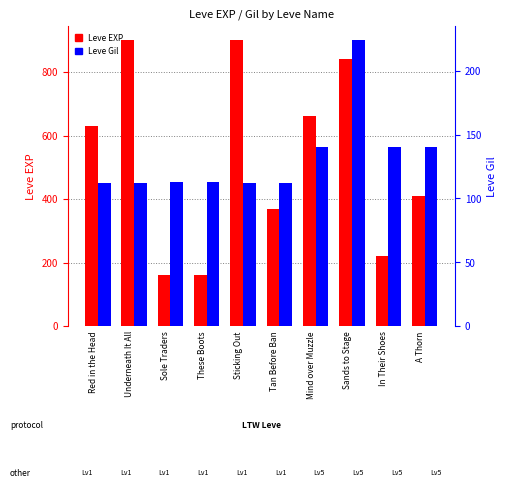

Are the bars horizontal?

No